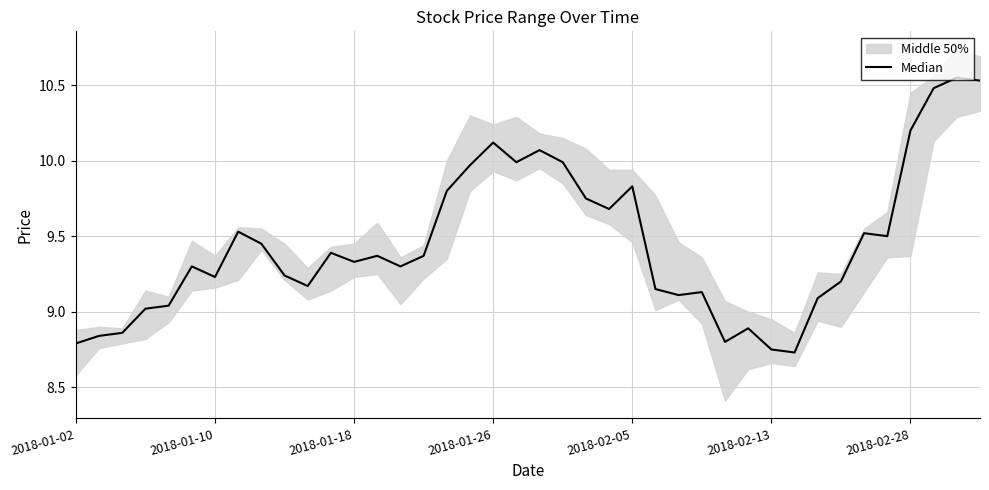

What is the maximum value shown in the chart?

10.6